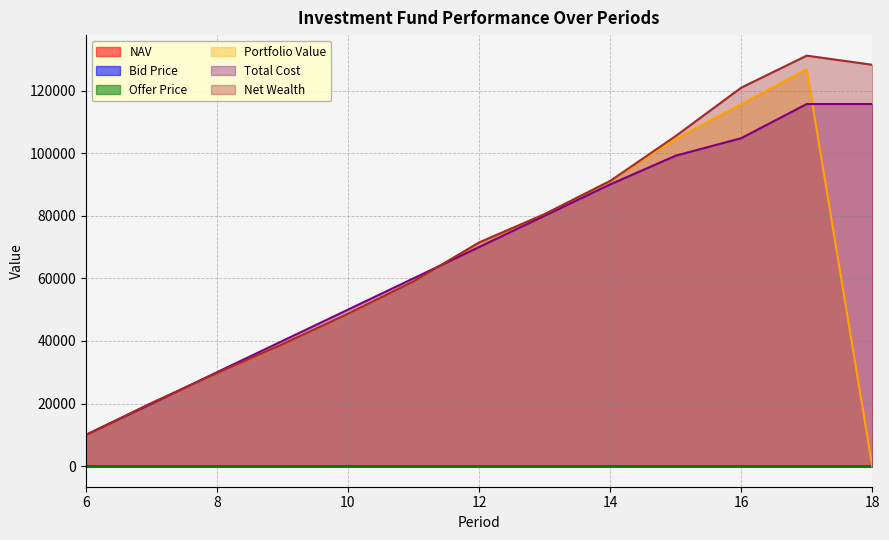

What is the value of the Offer Price point at the 1st from the left?

15.6